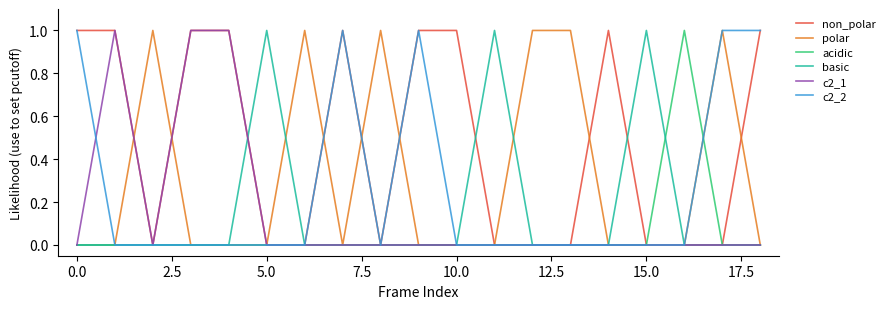

Does the chart display data point markers on the line(s)?

No